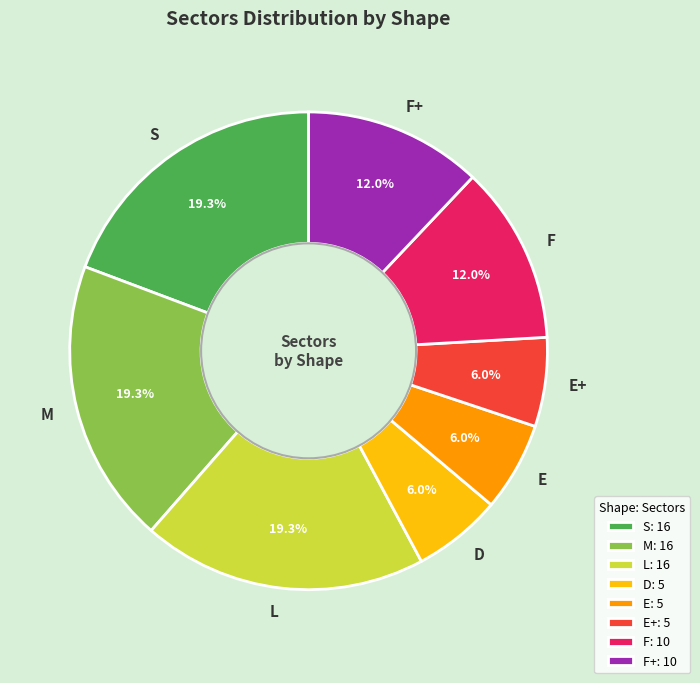

True or false: F+ accounts for 12% of the total.

True